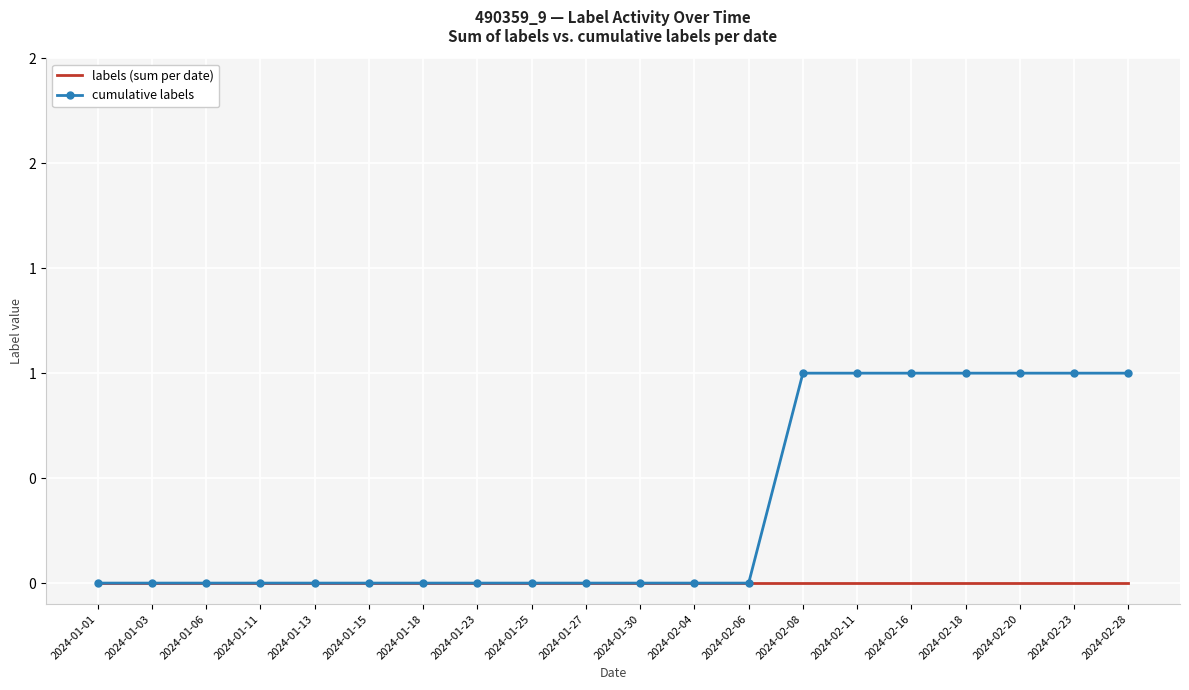

What position from the right is 2024-02-20?

3